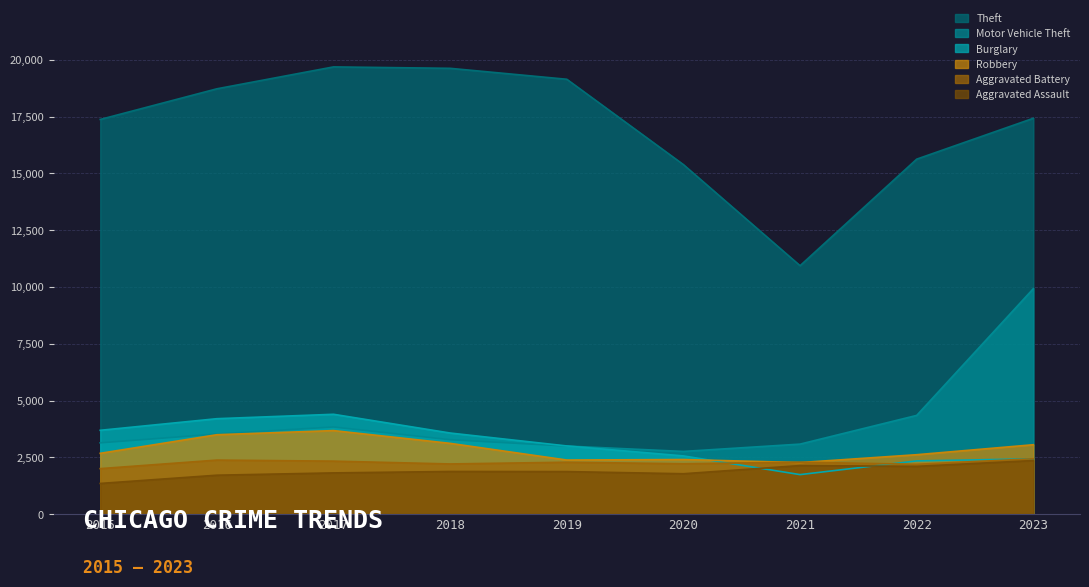

What are all the series names shown in the legend?

Theft, Motor Vehicle Theft, Burglary, Robbery, Aggravated Battery, Aggravated Assault